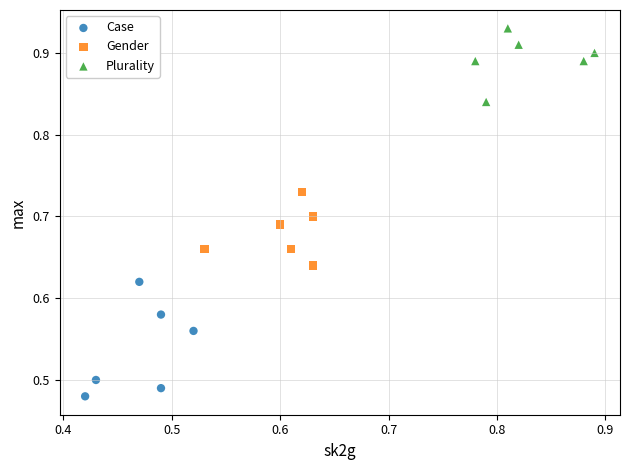

Which series has the largest Y range (max minus min)?

Case